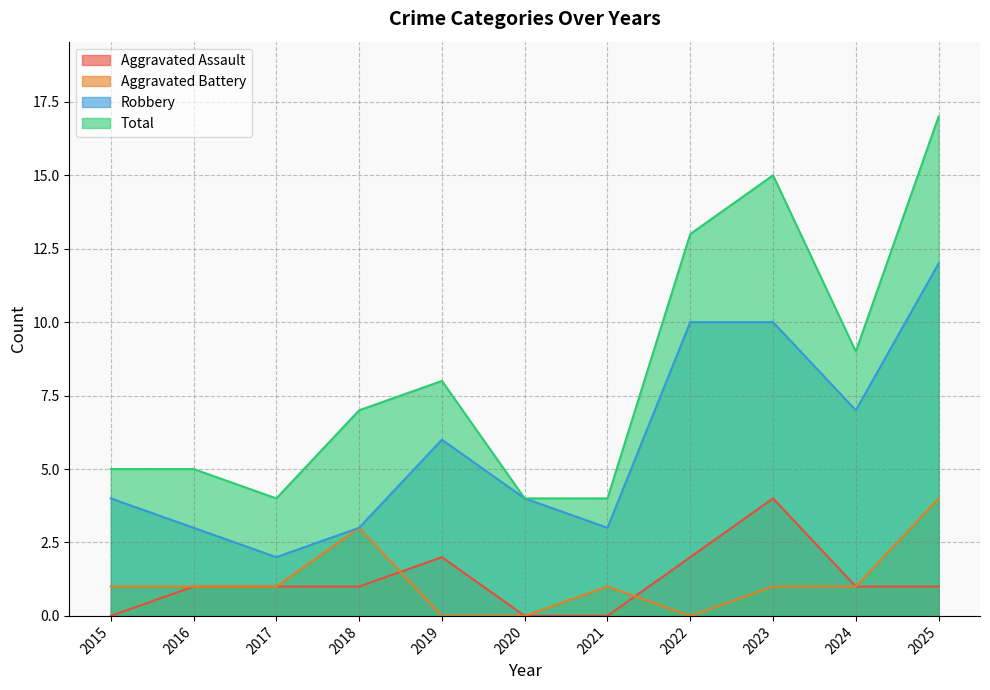

Is it true that Robbery equals 2 at 2017?

True